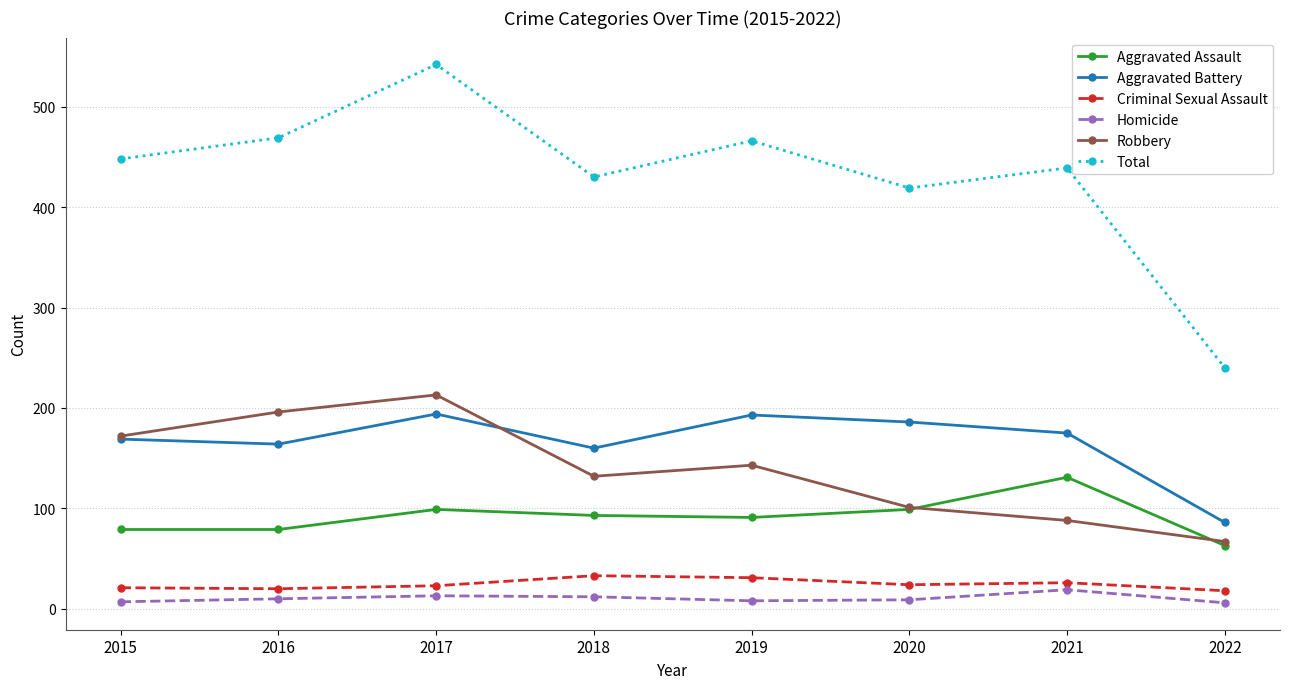

Which series has the widest spread of values?

Total